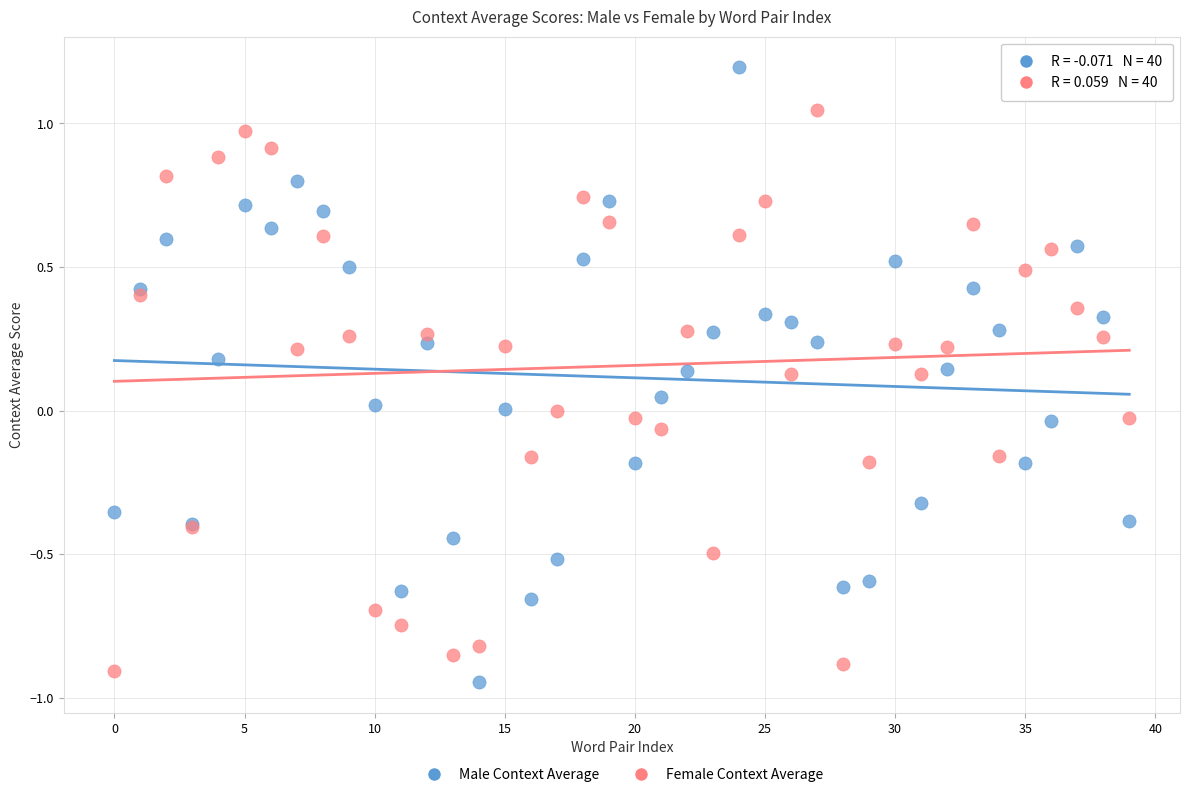

Which series reaches the maximum Y coordinate?

Male Context Average